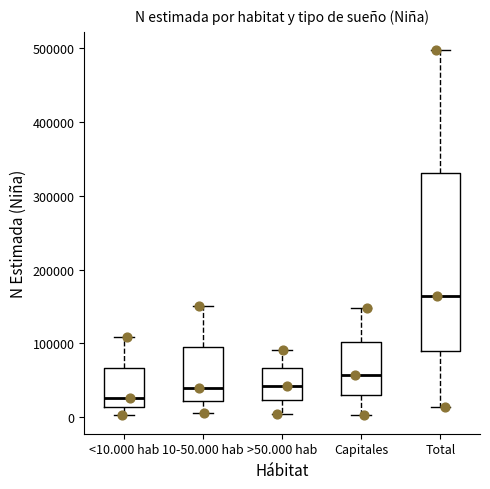

Which box's median line is the lowest?

<10.000 hab